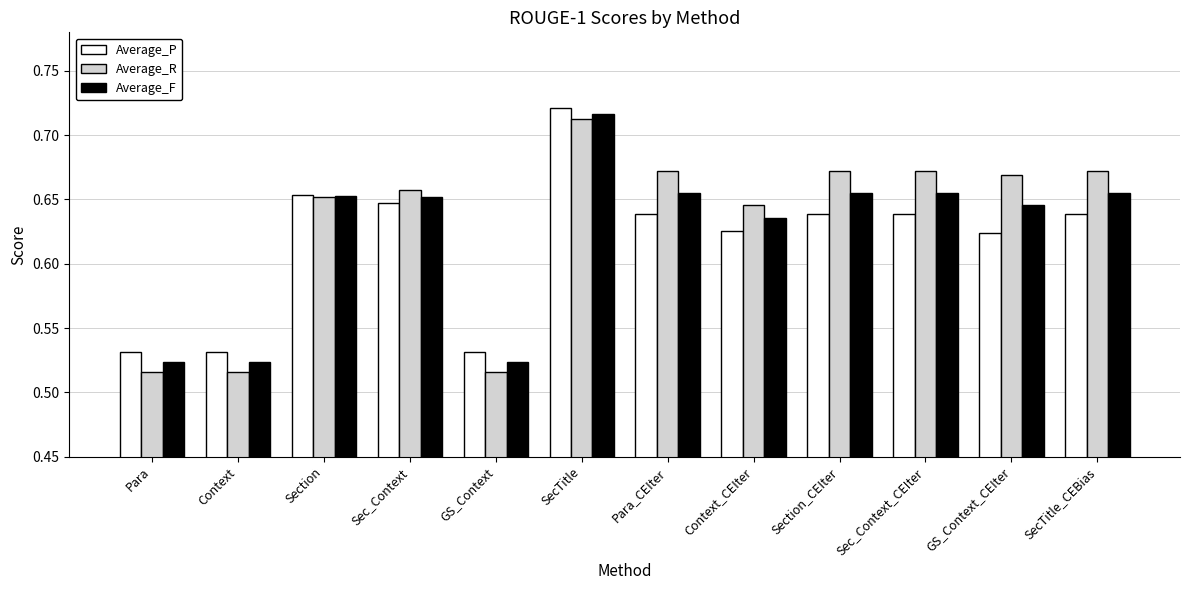

How many bars are there in total?

36